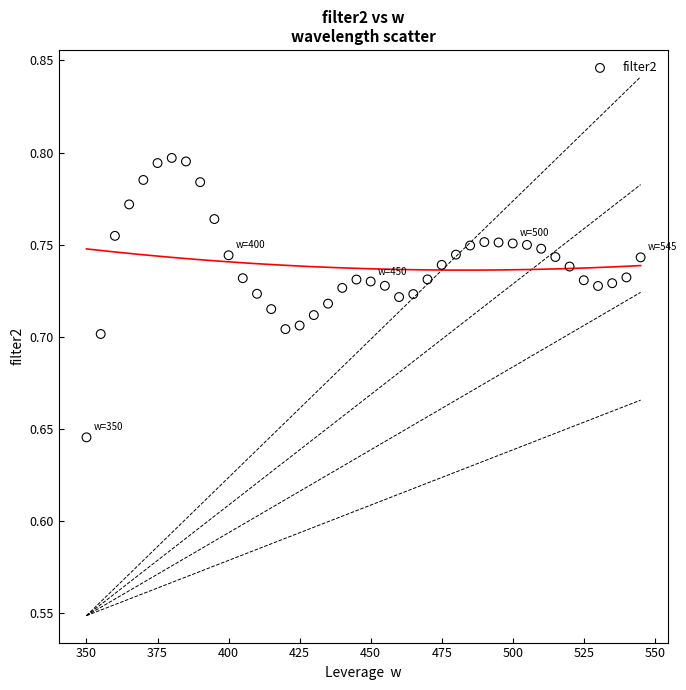

What is the range of X values (max minus min)?

195.0